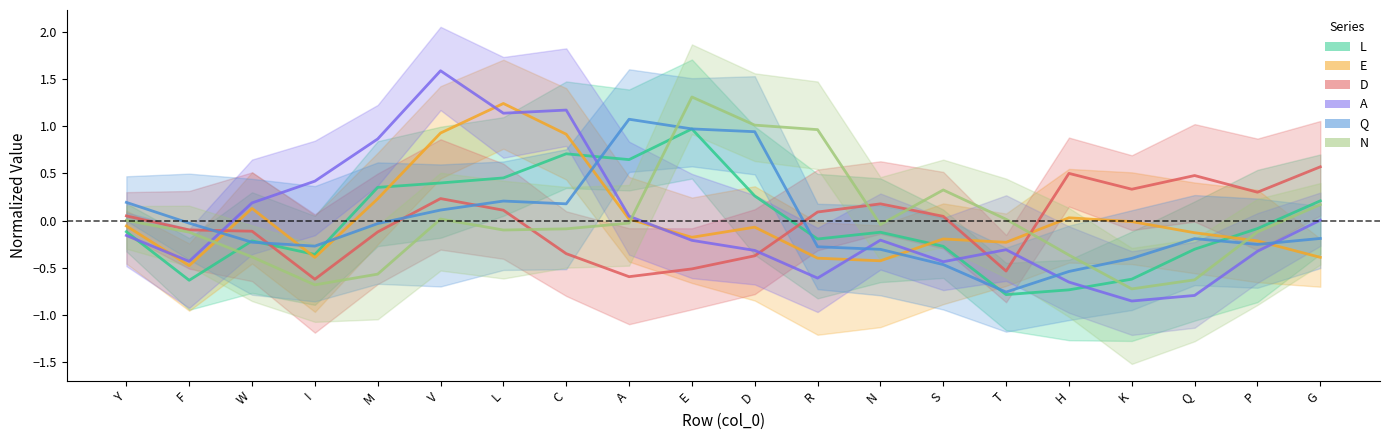

Which label corresponds to the smallest value in the chart?

K